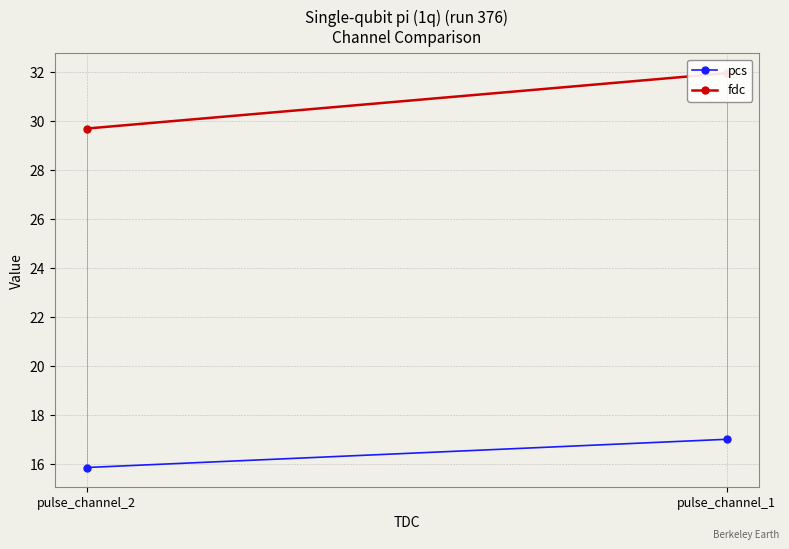

At which label does fdc reach its peak?

pulse_channel_1